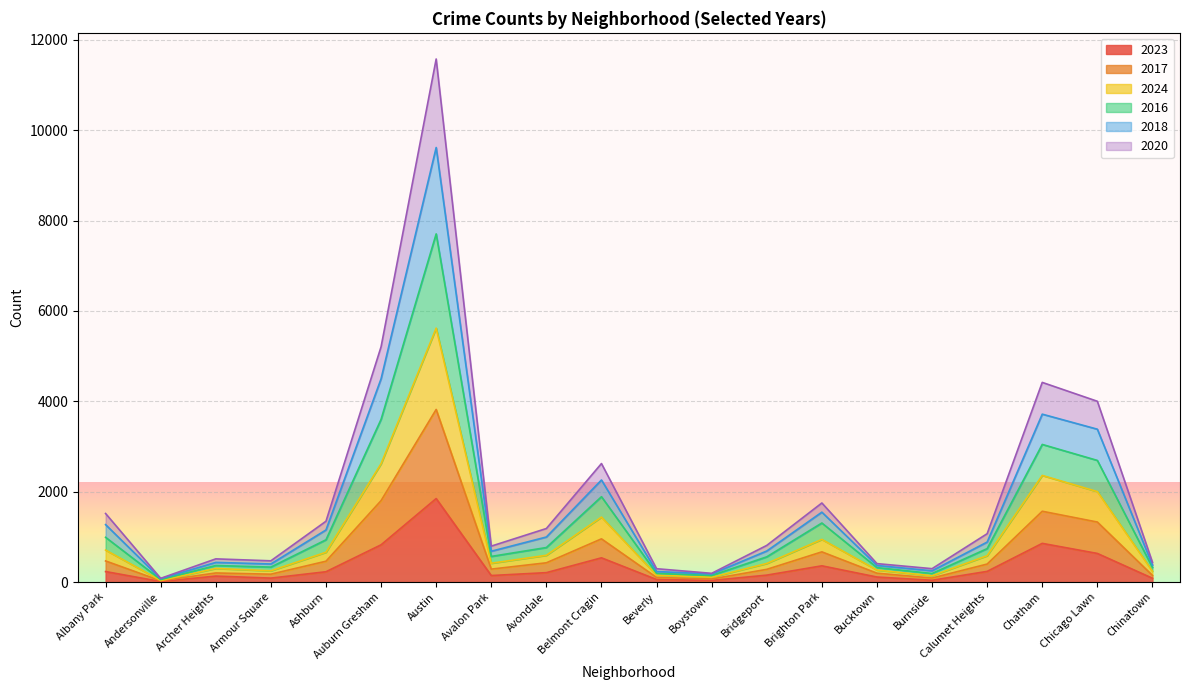

True or false: 2017 has a value of 100 at Chinatown.

False